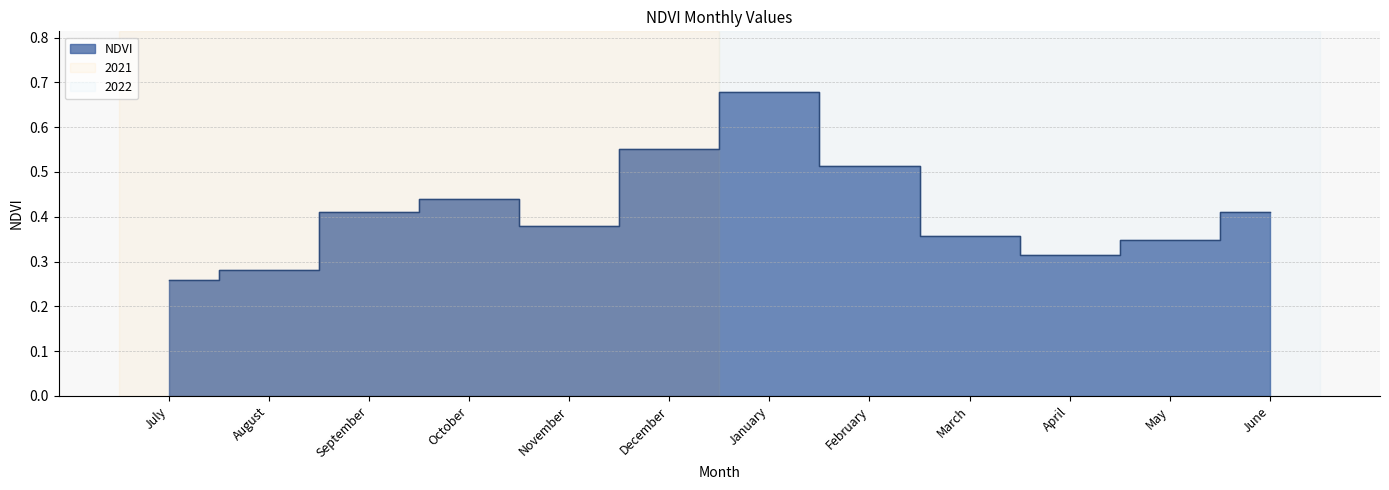

Count the values in the range 0 to 1.

12